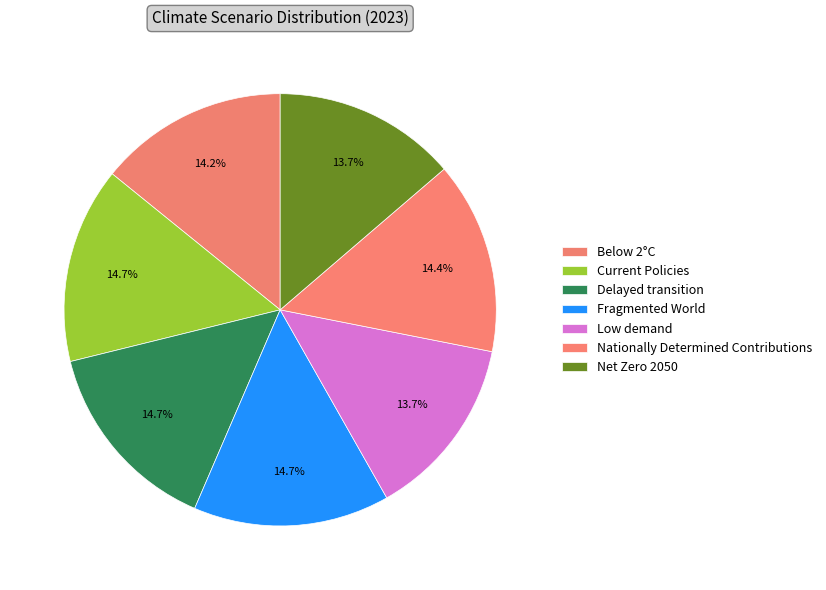

What percentage is NOT represented by Below 2°C?

85.8%